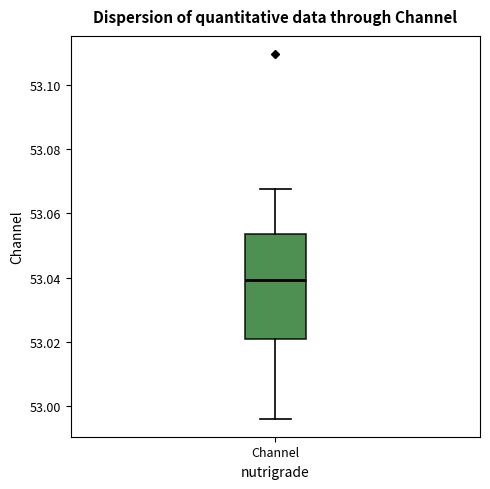

Transcribe this box plot: give where the median line is, the range the box spans, and where the two whiskers end, as read against the y-axis. The values are not printed on the chart, so give them approximately, as read against the axis.

median 53.040, box 53.020 to 53.054, whiskers 52.996 to 53.068